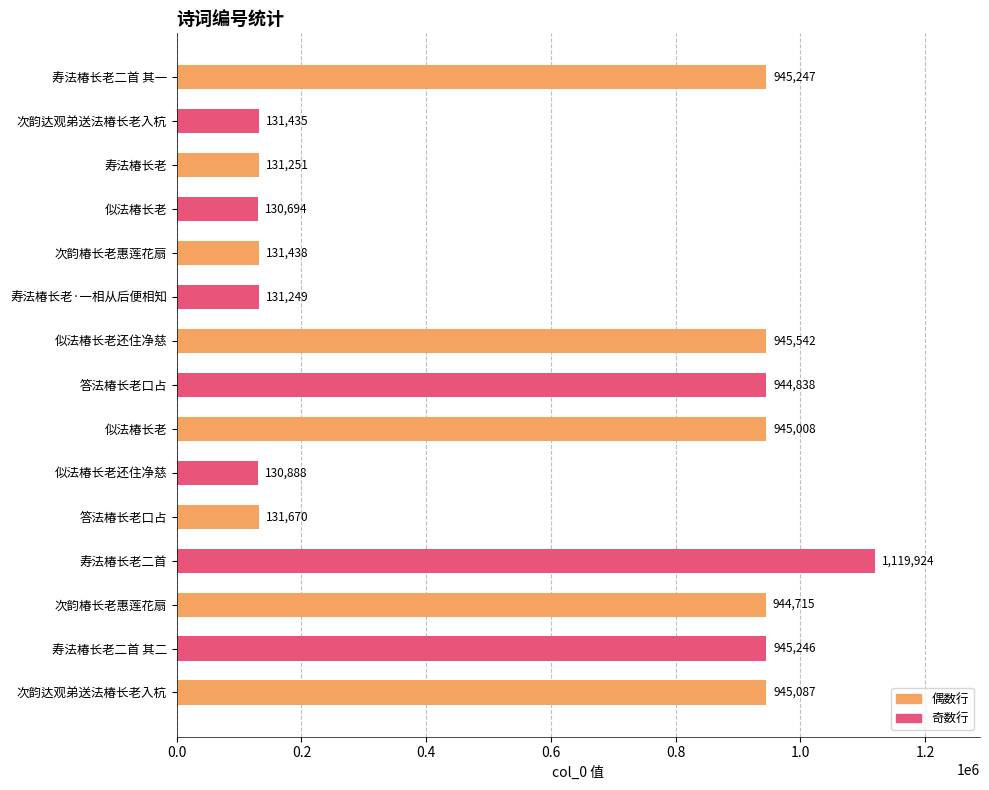

What is the difference between the maximum and minimum values?

989230